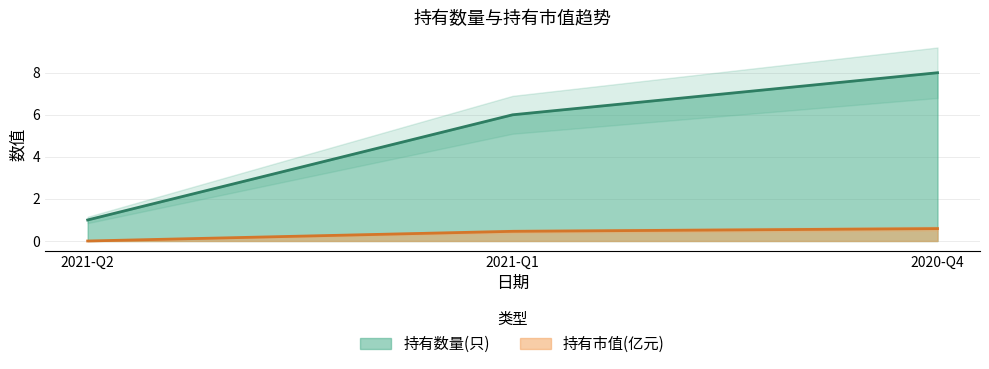

Which series has the largest range (max minus min)?

持有数量(只)